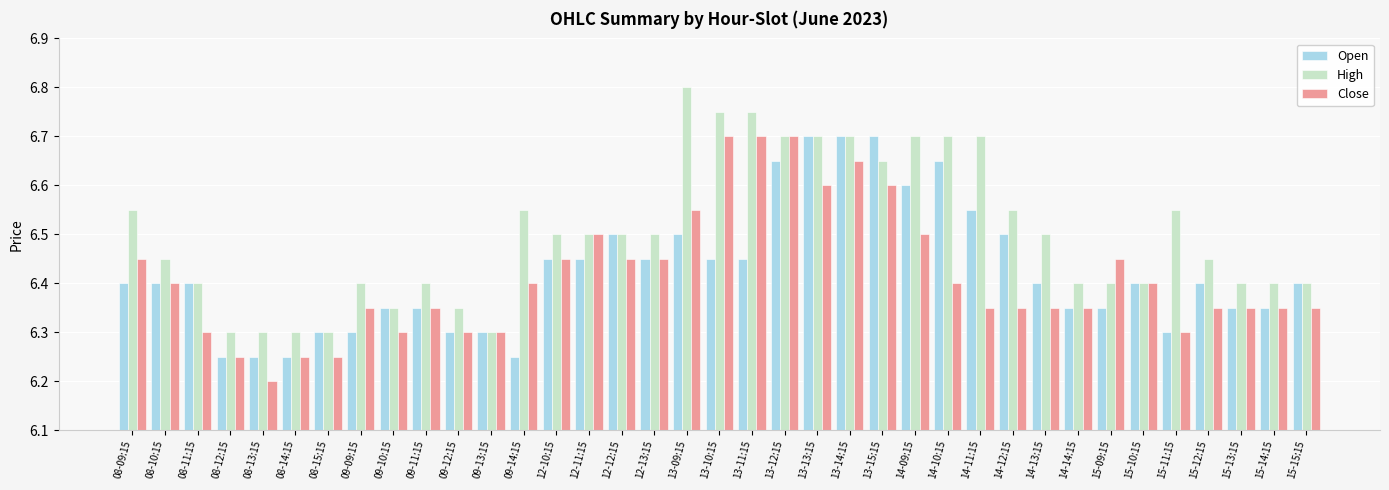

How many Open values are between 6 and 7?

37